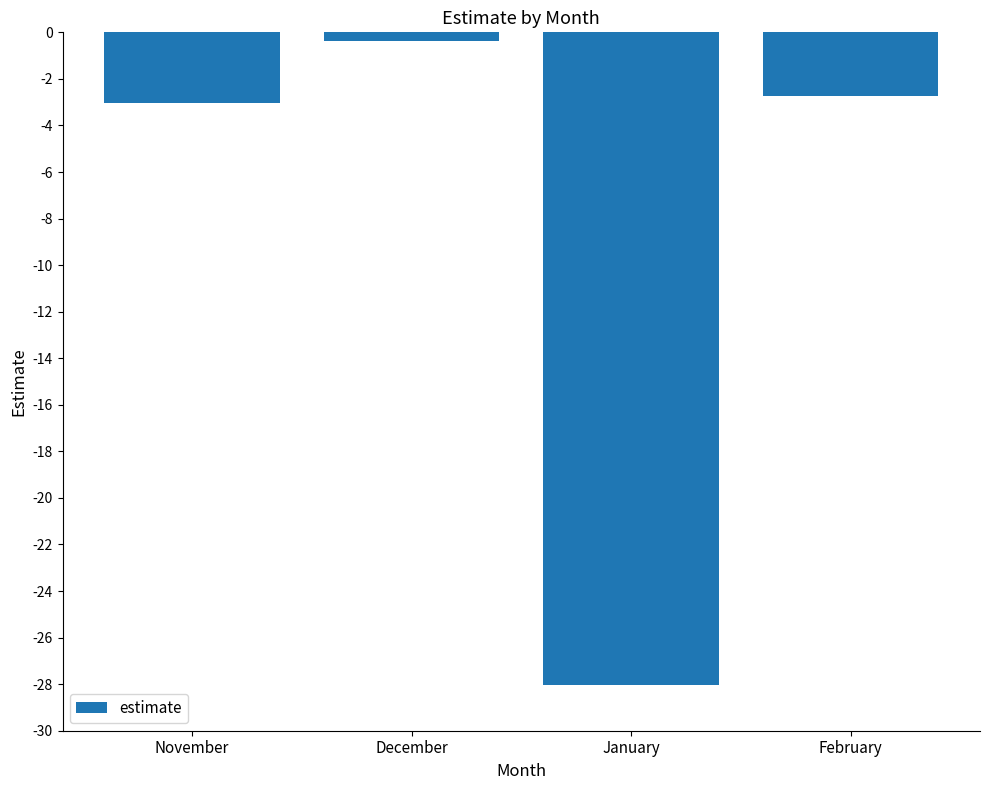

Where does the data first go above -2?

December